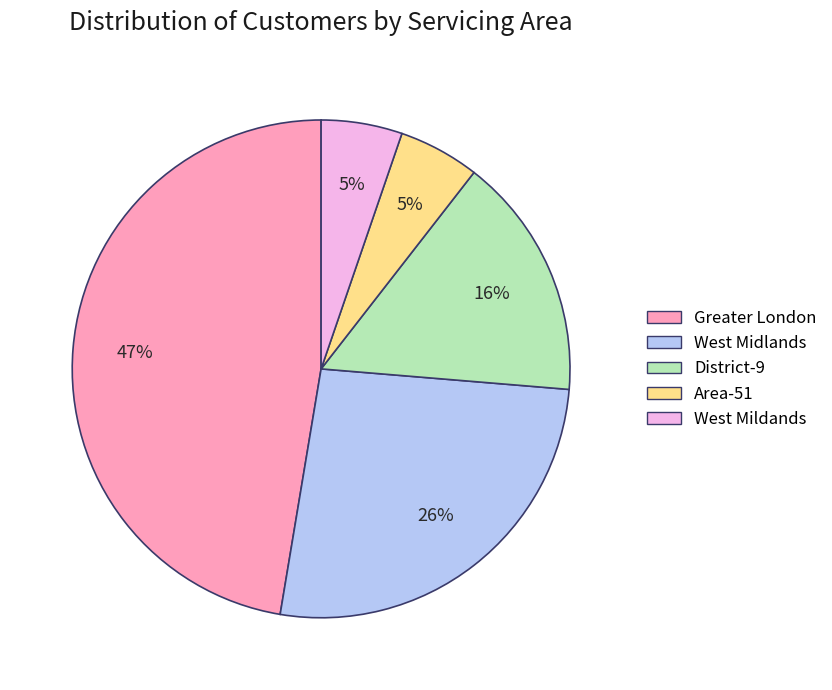

Combined, do Greater London and District-9 account for over 50%?

Yes